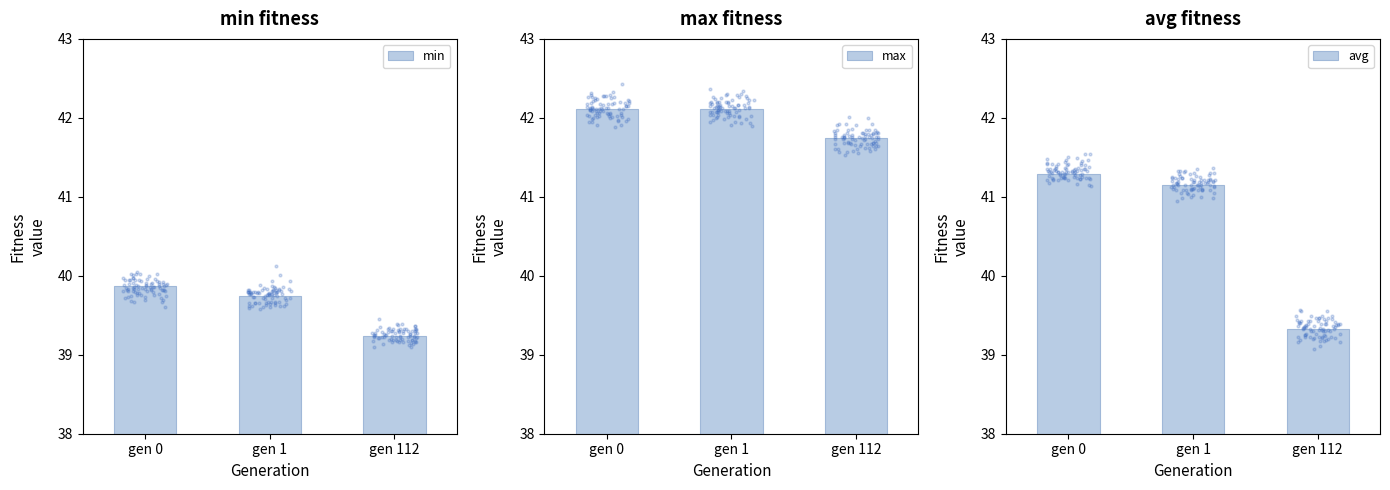

What is the total value across all series at gen 1?

123.0